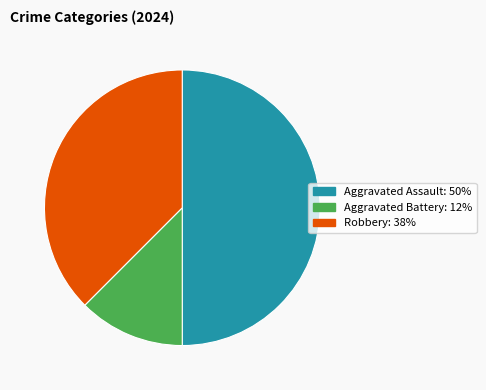

What is the largest slice in the pie chart?

Aggravated Assault